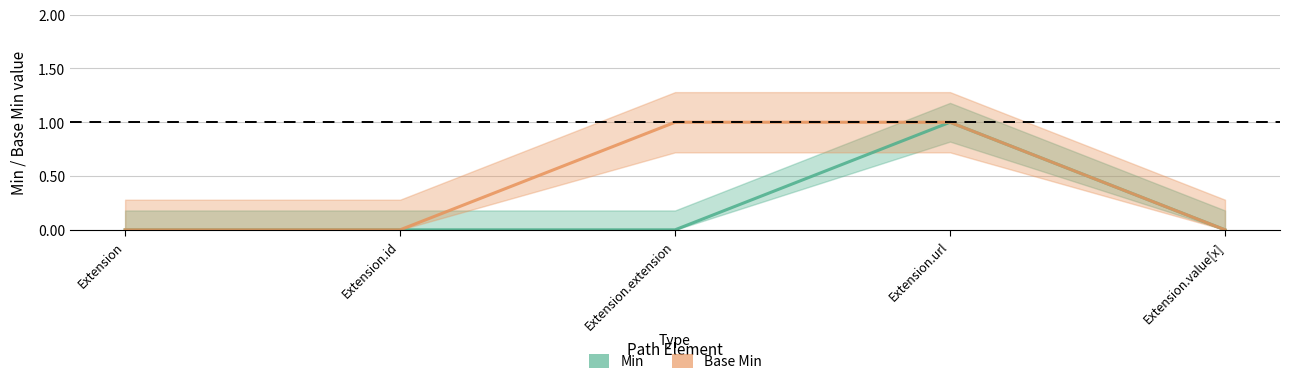

Is the value of Base Min at Extension.extension greater than the value of Min at Extension?

Yes